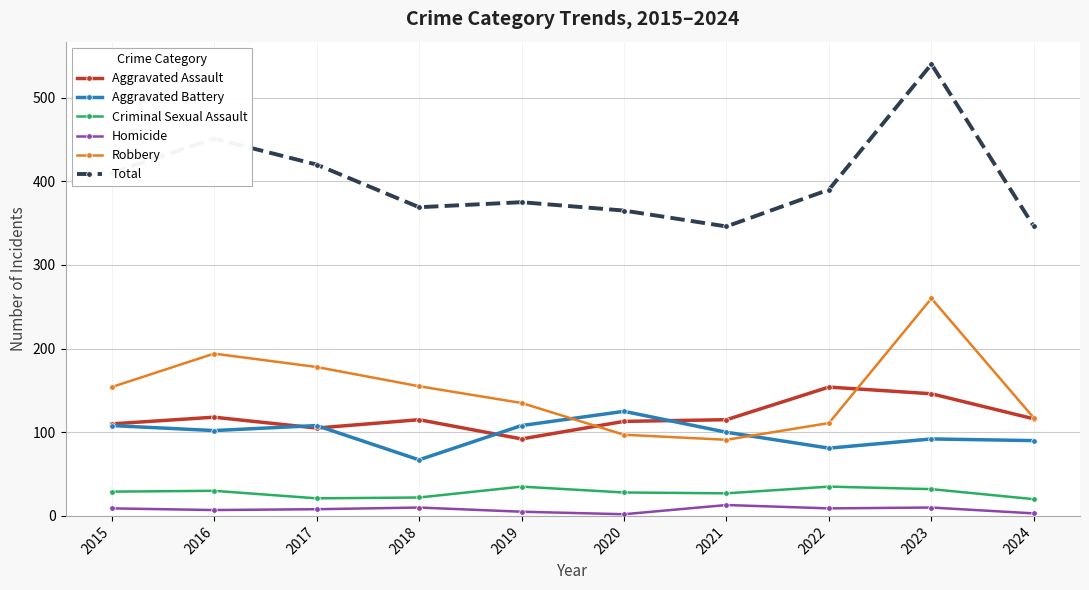

Which category has the highest value in the Aggravated Assault series?

2022